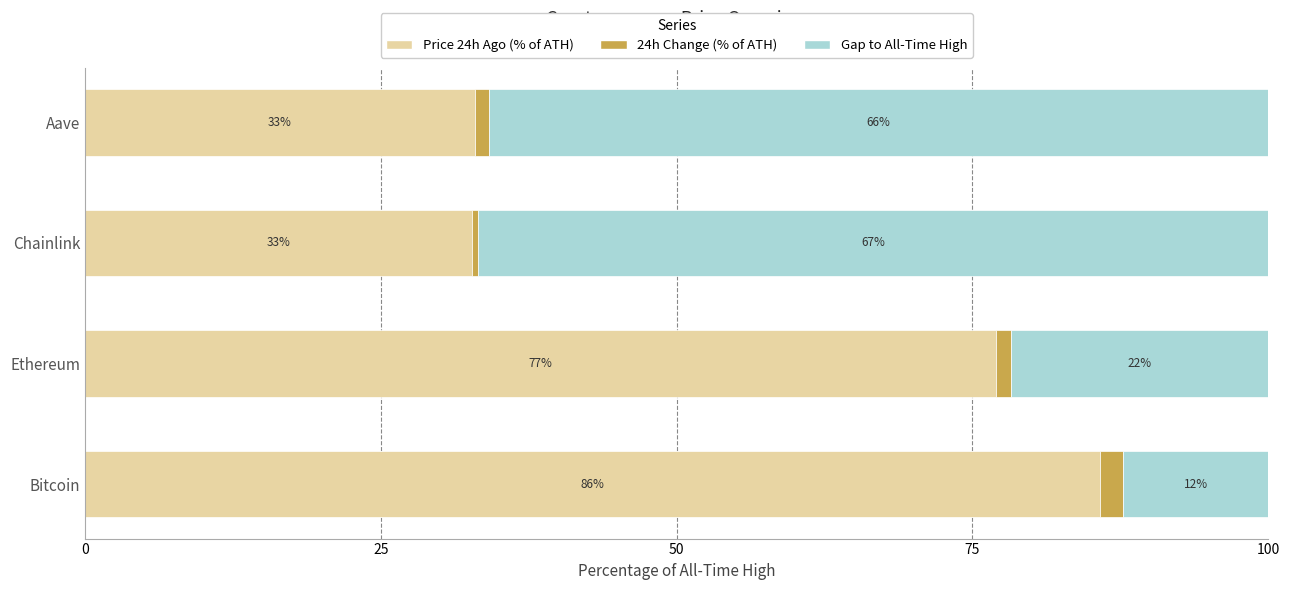

Where is Price 24h Ago (% of ATH) nearest to the value 59?

Ethereum